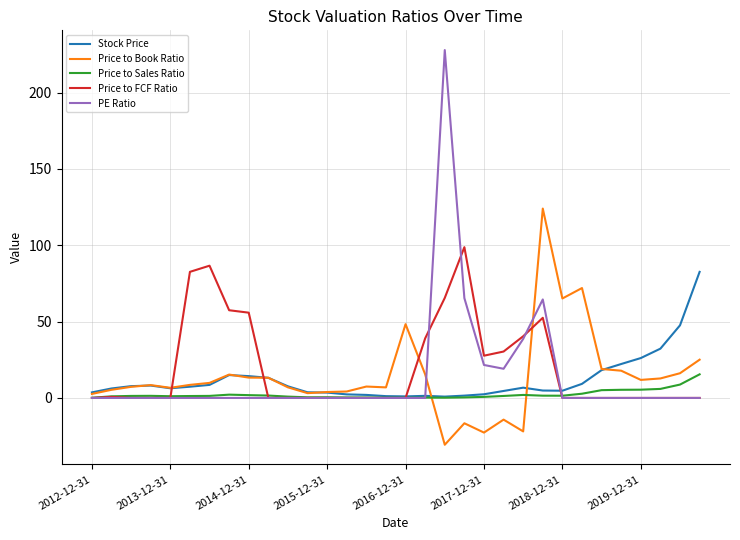

List the series in order of their peak value, highest first.

PE Ratio, Price to Book Ratio, Price to FCF Ratio, Stock Price, Price to Sales Ratio